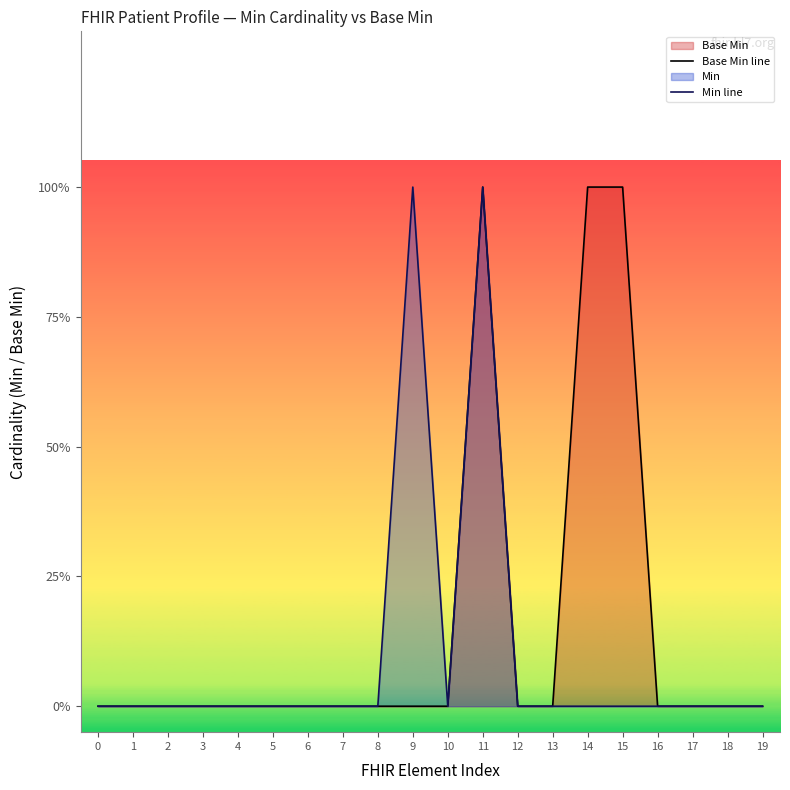

True or false: Base Min line and Min line intersect in this chart.

False